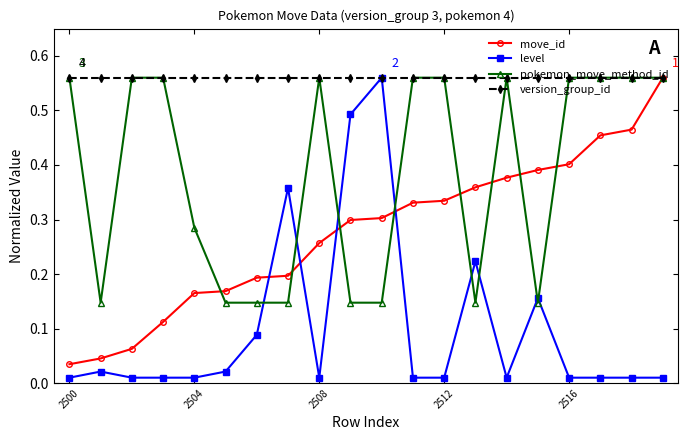

List the series in order of their overall mean, lowest first.

level, move_id, pokemon_move_method_id, version_group_id